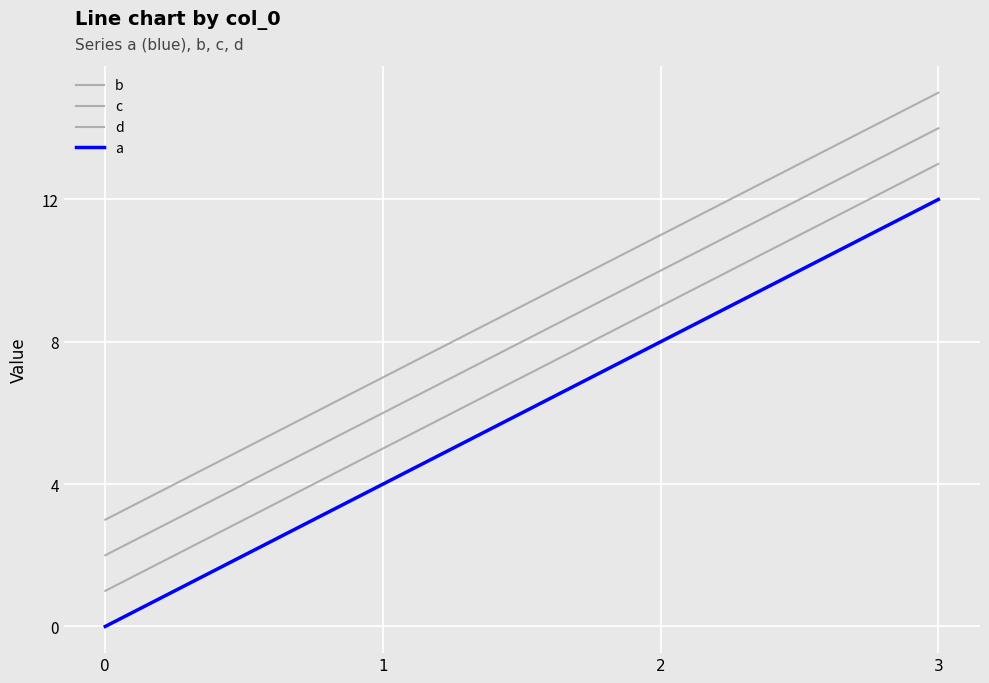

Reading left to right, what are all the values shown in this chart?

b: 0=1	1=5	2=9	3=13
c: 0=2	1=6	2=10	3=14
d: 0=3	1=7	2=11	3=15
a: 0=0	1=4	2=8	3=12